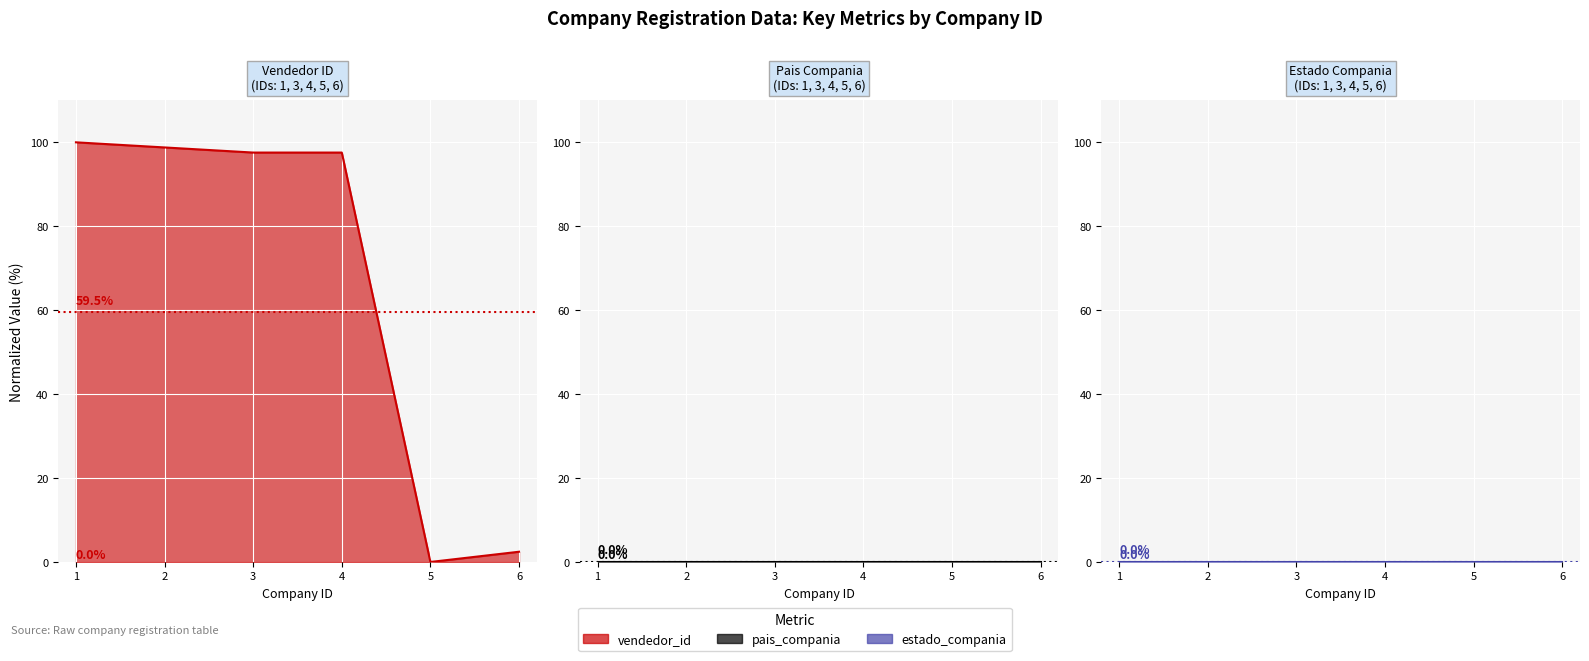

Count the number of categories in the chart.

5